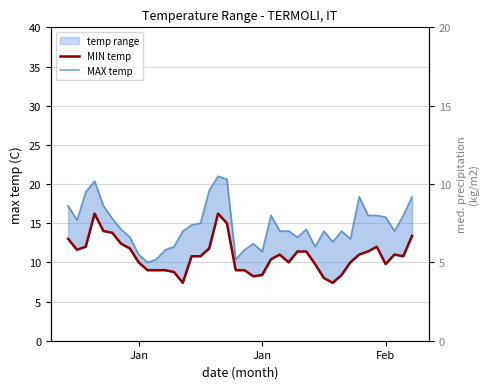

In MAX temp, how many points are lower than both neighbors (excluding endpoints)?

9